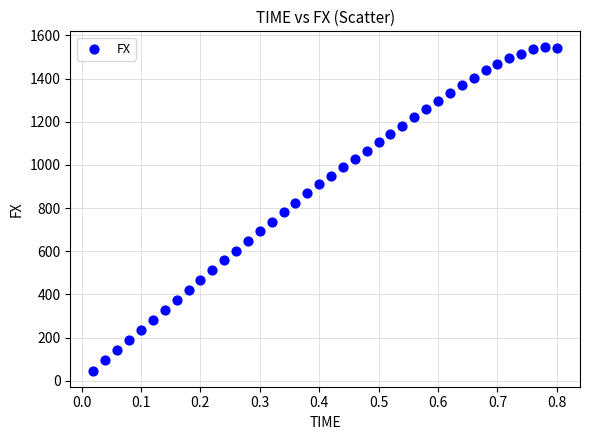

What is the range of X values (max minus min)?

0.8